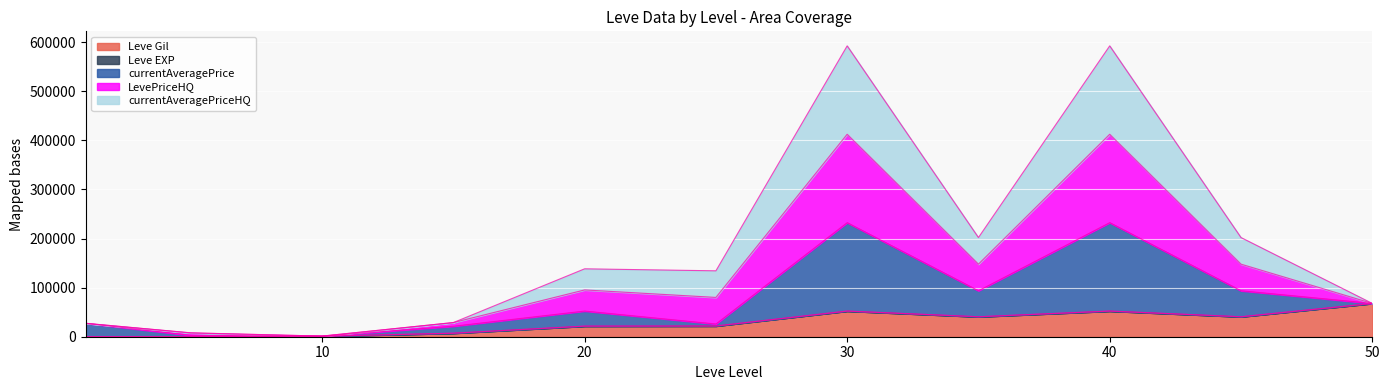

What is the highest value of the Leve Gil series?

67730